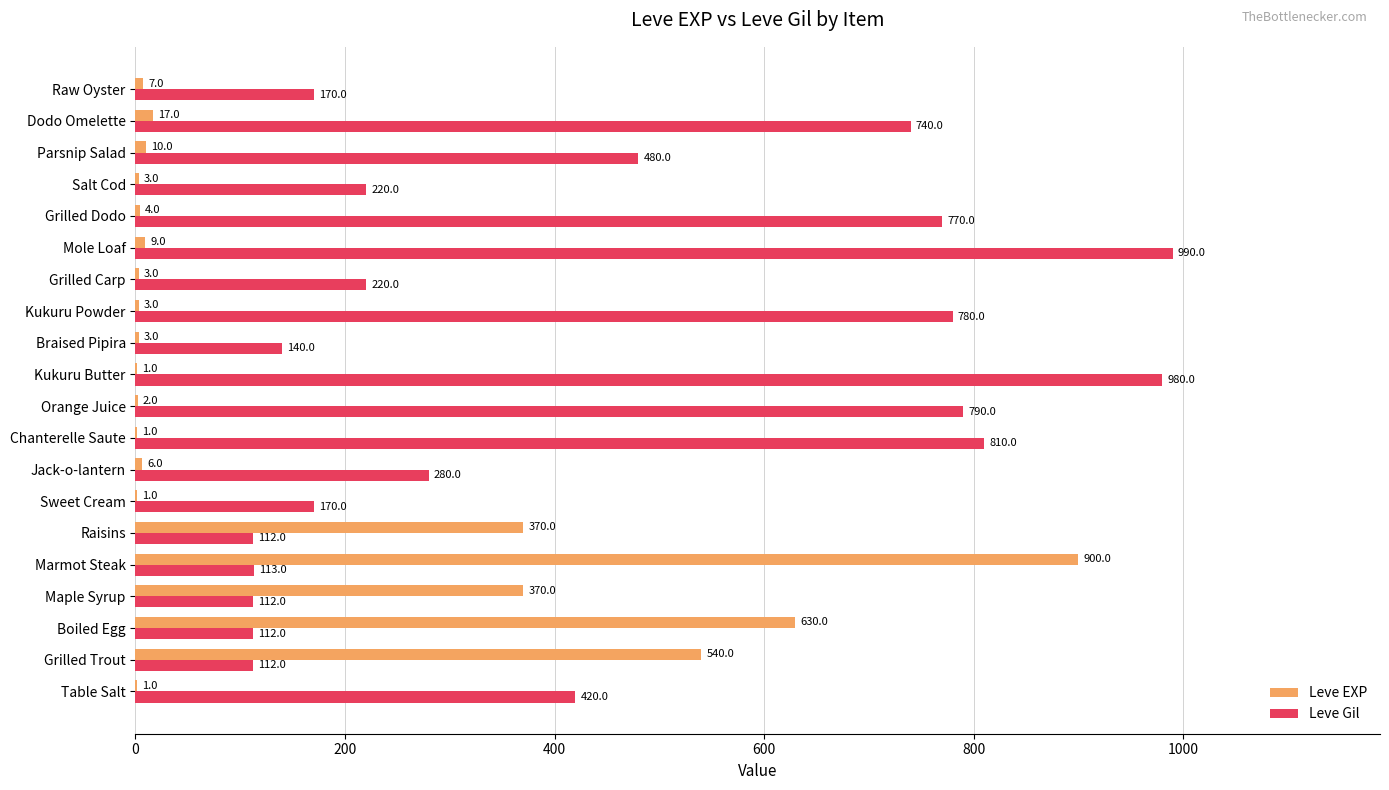

What is the maximum value for Leve Gil?

990